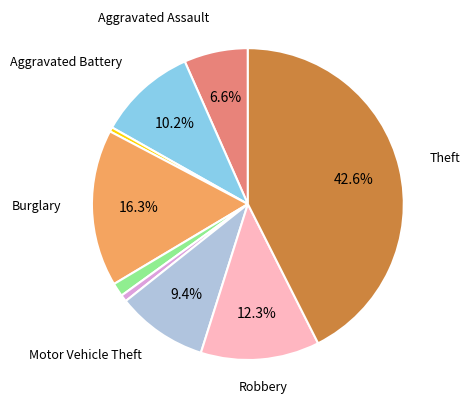

Does any single category account for the majority?

No